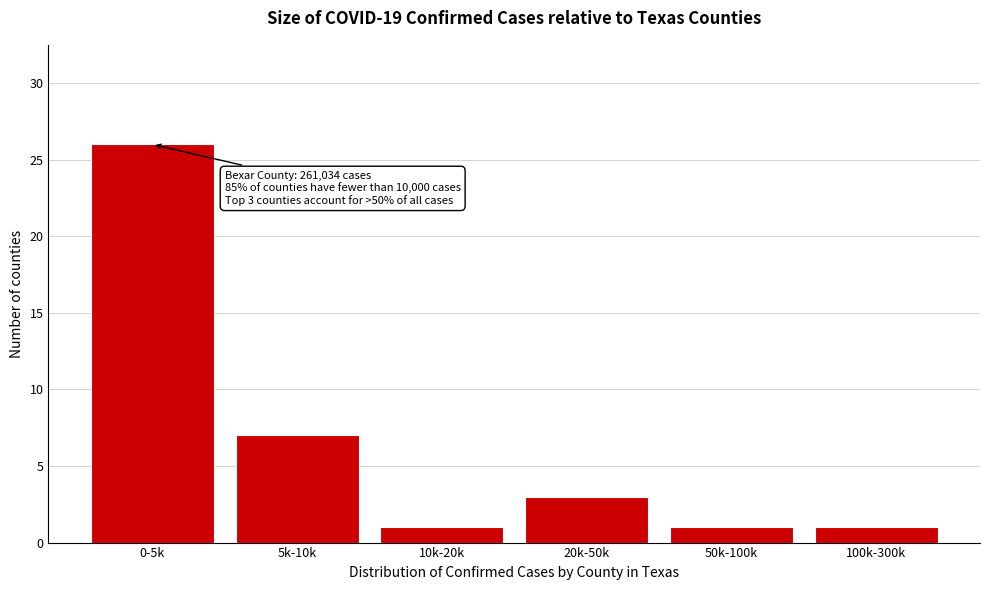

Reading right to left, extract all data points from this chart.

1	1	3	1	7	26